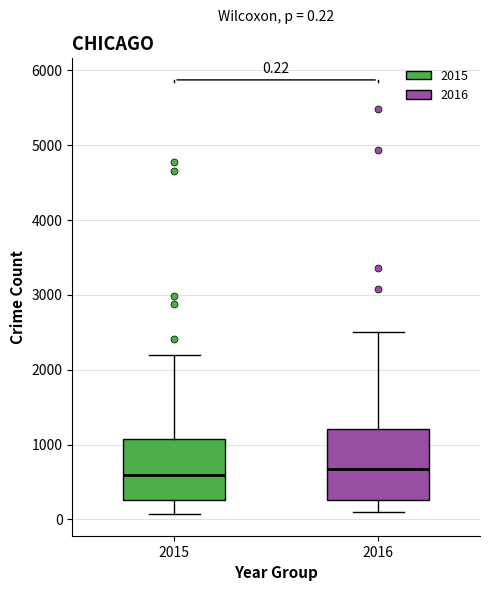

Which box is the tallest, from its lower edge to its upper edge?

2016